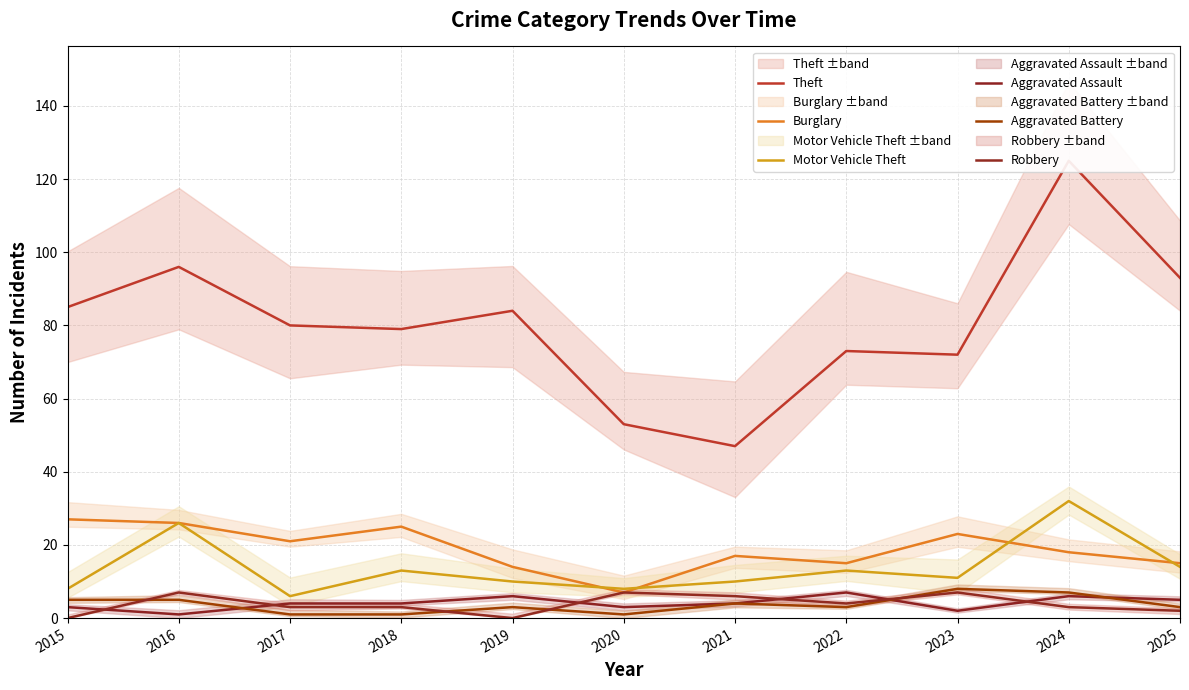

How many lines are shown in the chart?

6